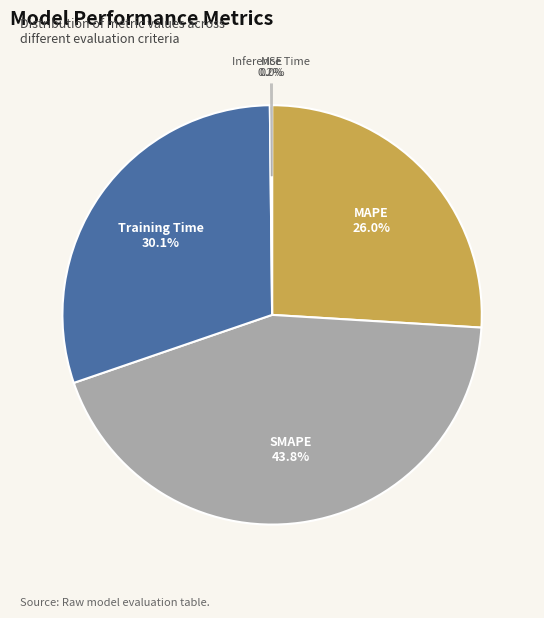

Which slice is the largest?

SMAPE